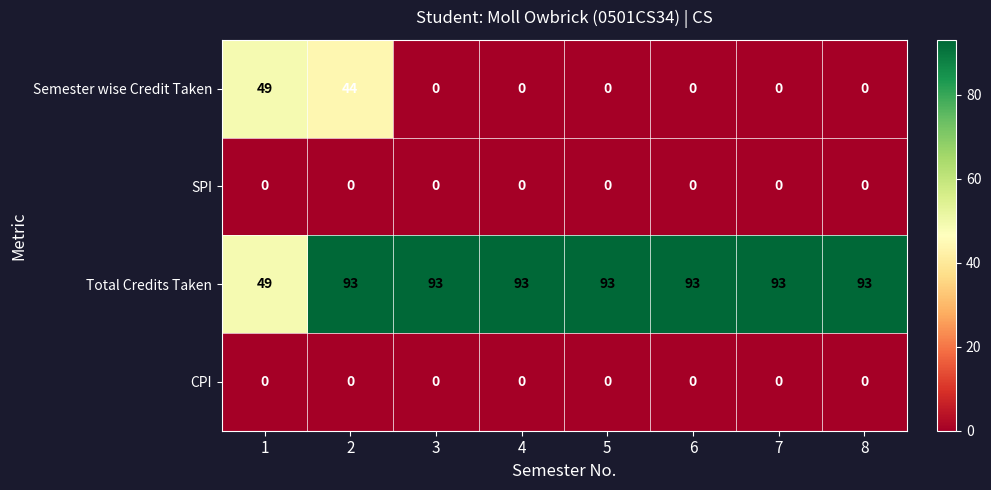

At how many categories does at least one series exceed 48?

8